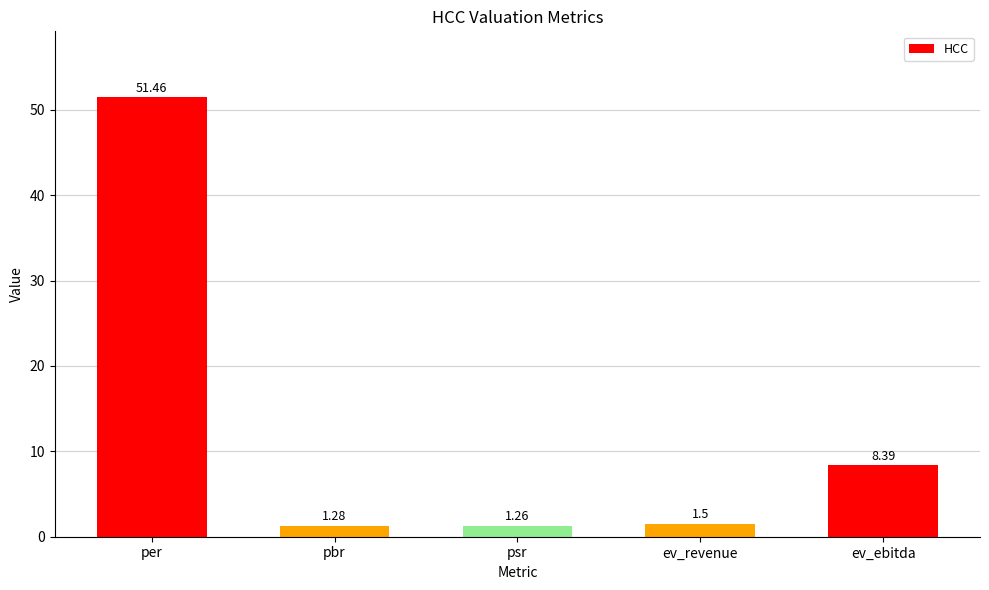

What is the average value?

12.8